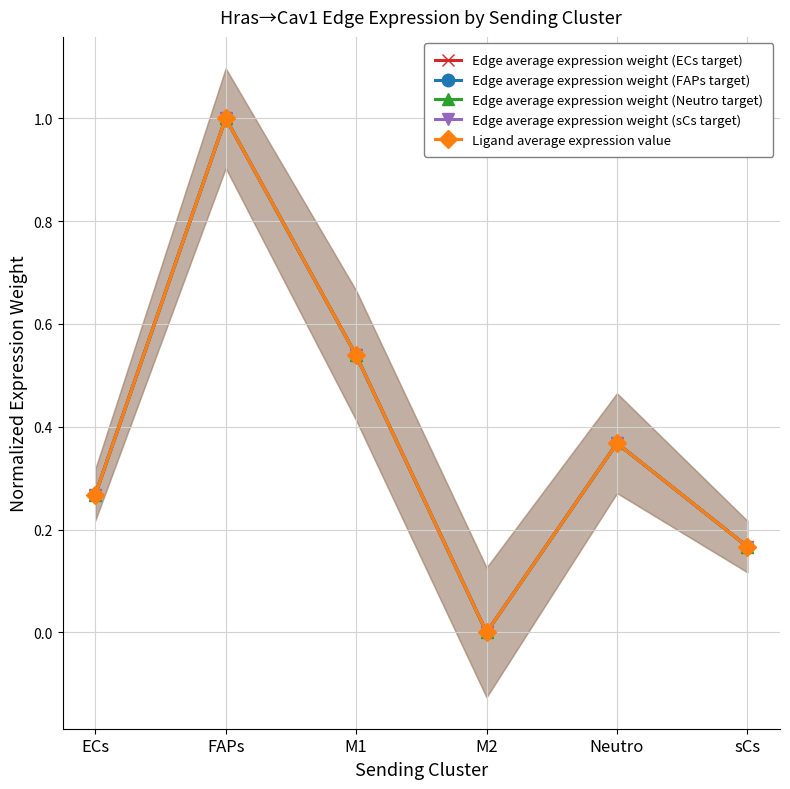

Is it true that Edge average expression weight (Neutro target) equals 0.2 at sCs?

True